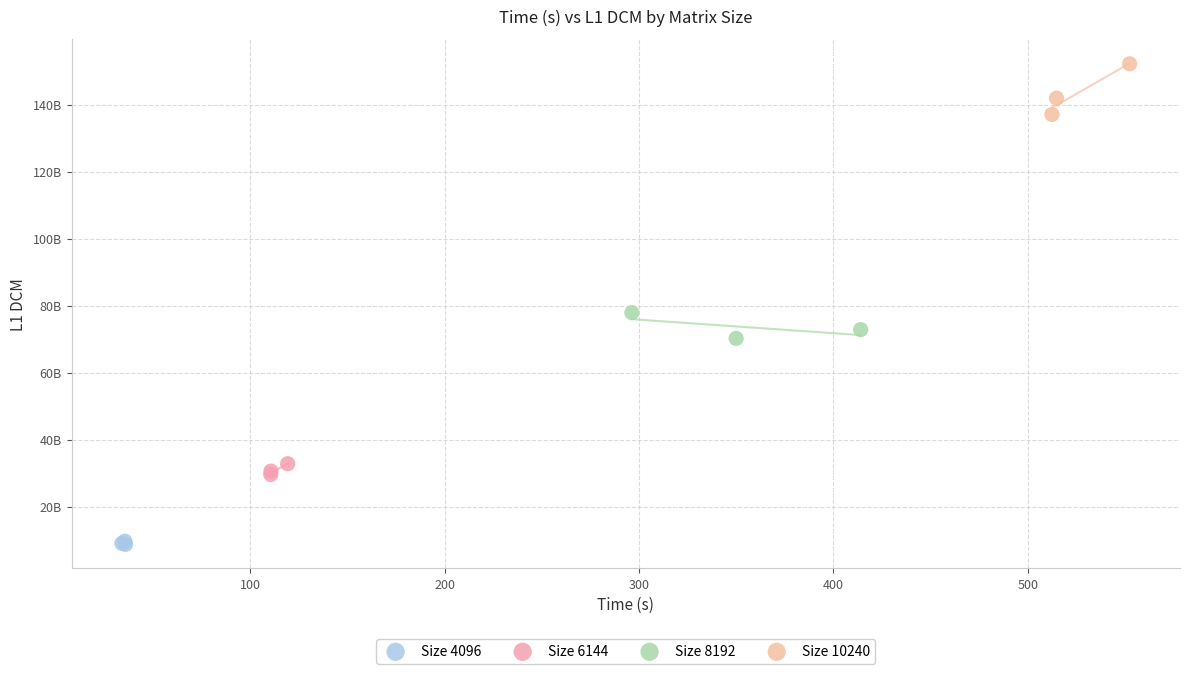

What are all the series names shown in the legend?

Size 4096, Size 6144, Size 8192, Size 10240